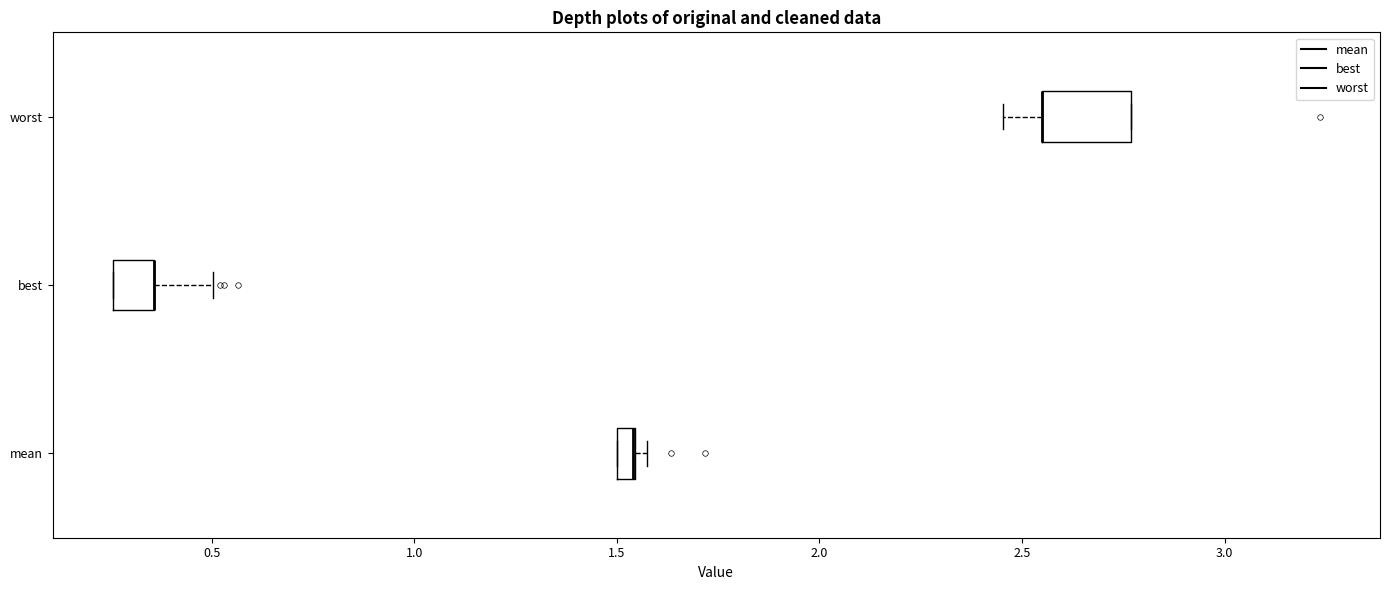

Comparing the boxes themselves (not the whiskers), which one is the widest?

worst